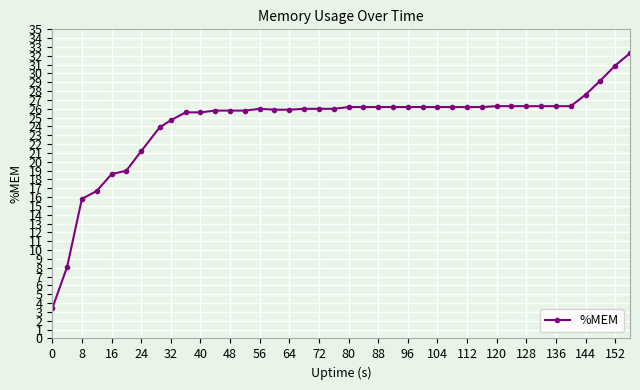

What is the minimum value shown in the chart?

3.4